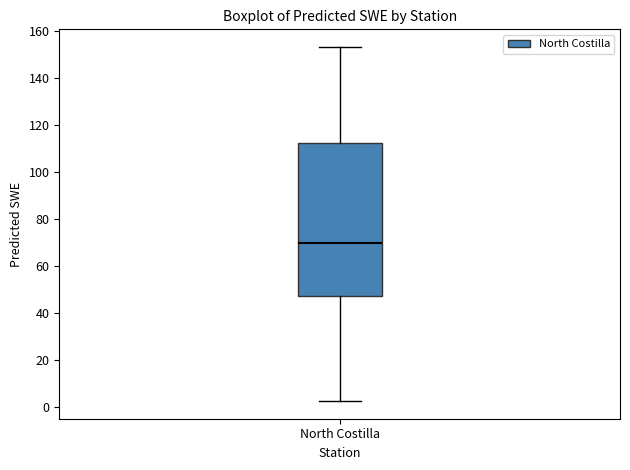

Where does the lower whisker of the box for North Costilla end on the y-axis? The values are not printed on the chart, so give them approximately, as read against the axis.

2